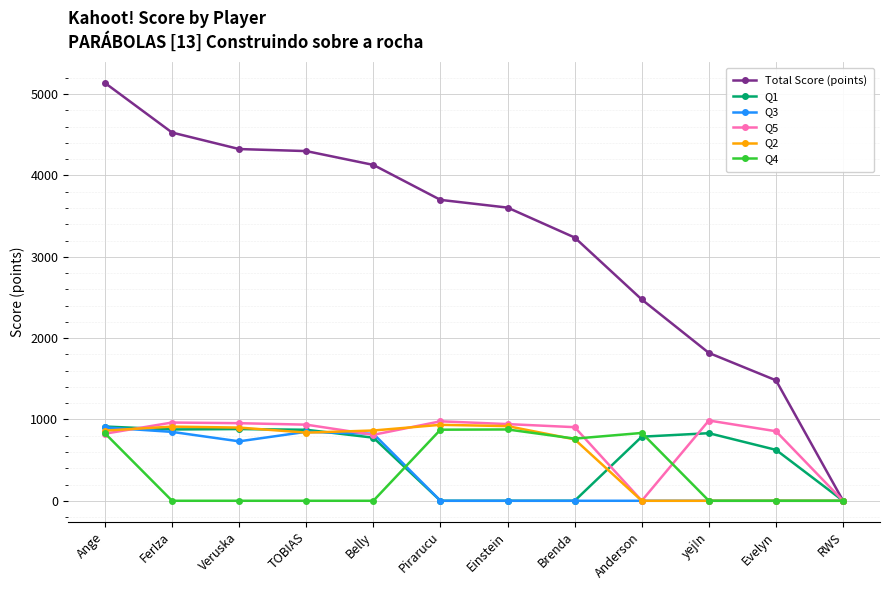

What are all the series names shown in the legend?

Total Score (points), Q1, Q3, Q5, Q2, Q4